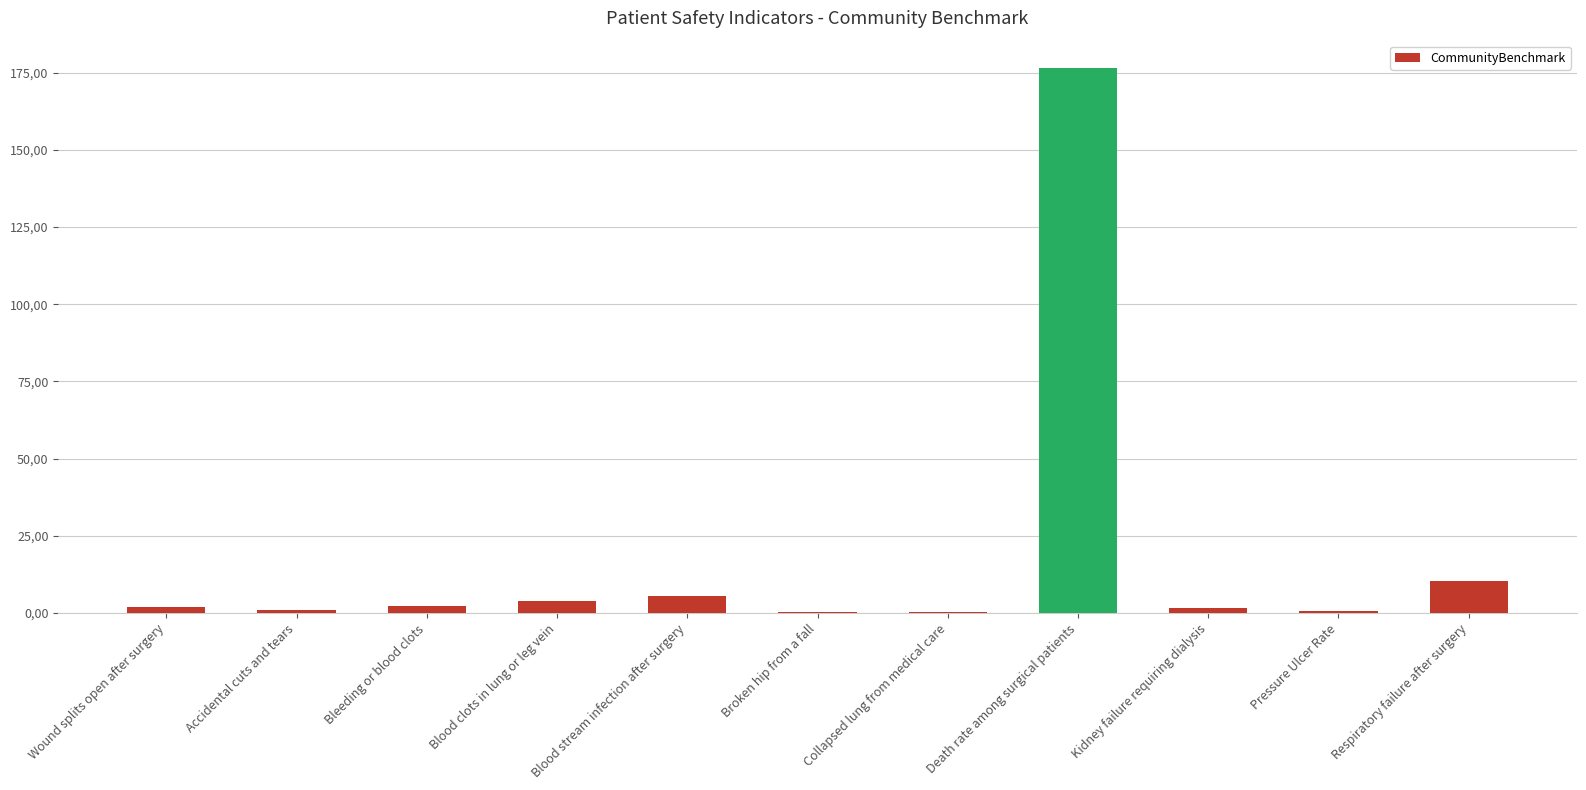

Which has a higher value, Bleeding or blood clots or Blood clots in lung or leg vein?

Blood clots in lung or leg vein